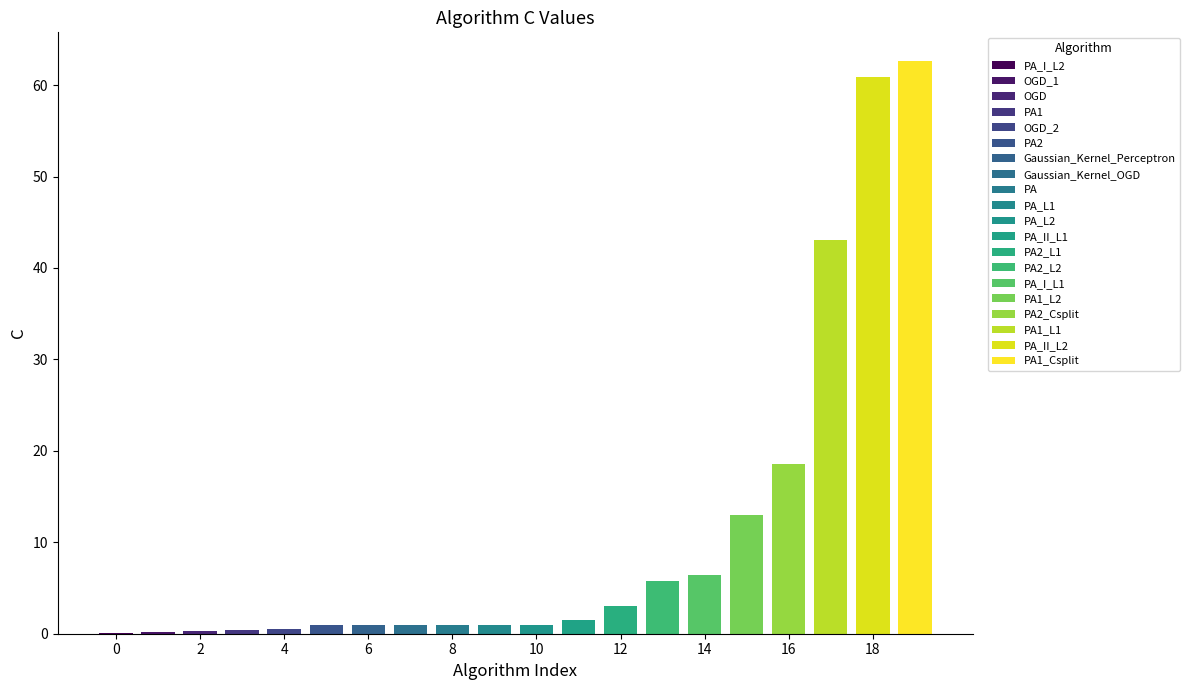

What is the greatest value displayed?

62.6